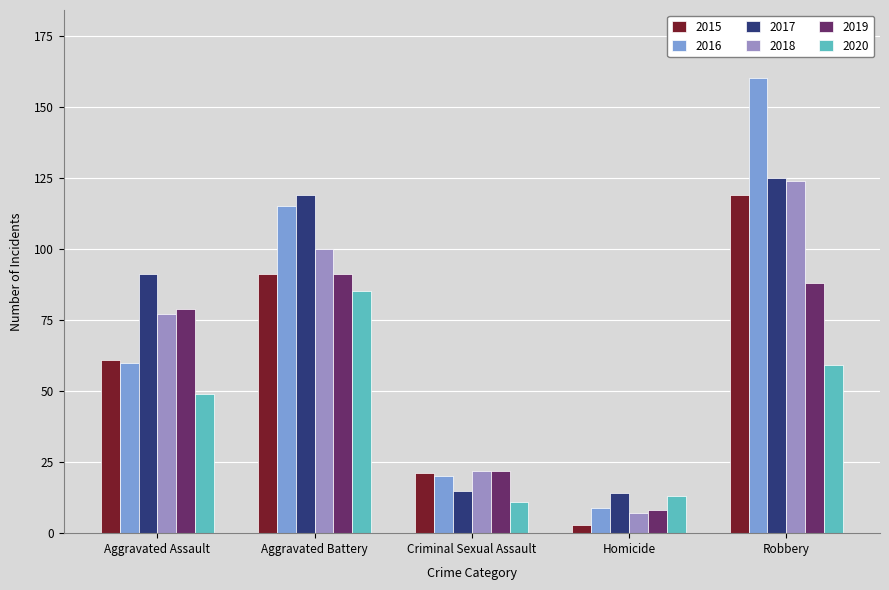

The 2018 series shows 124 at Robbery. True or false?

True